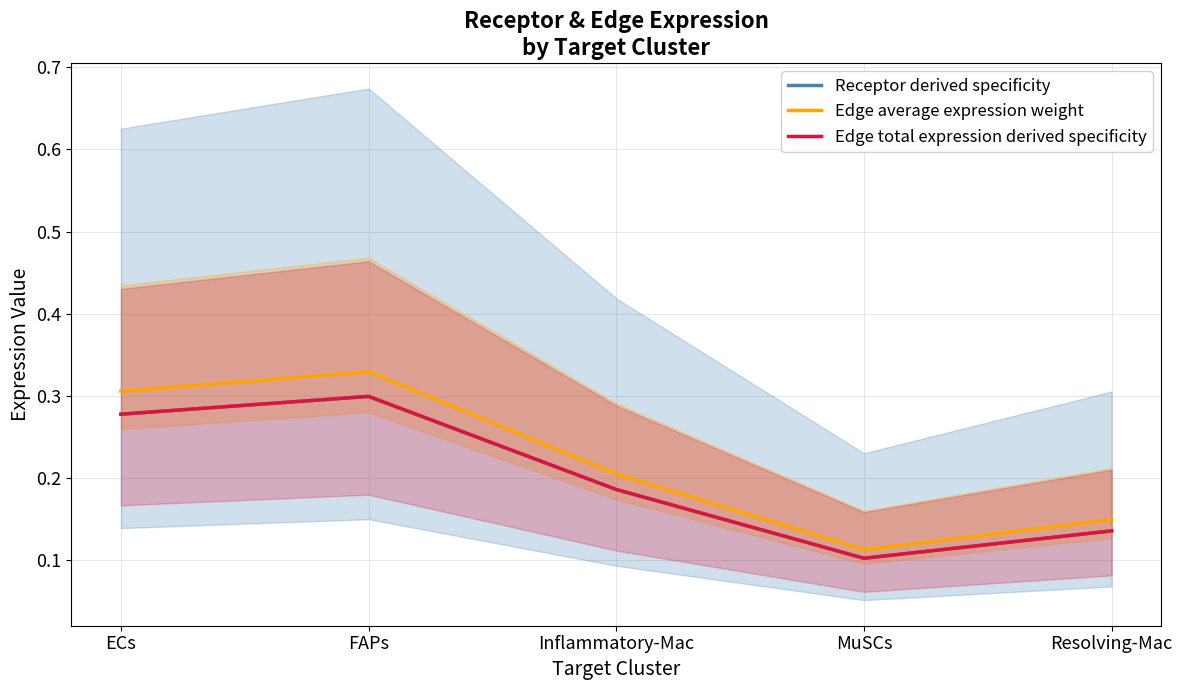

Is the value of Edge average expression weight at FAPs greater than the value of Receptor derived specificity at FAPs?

Yes